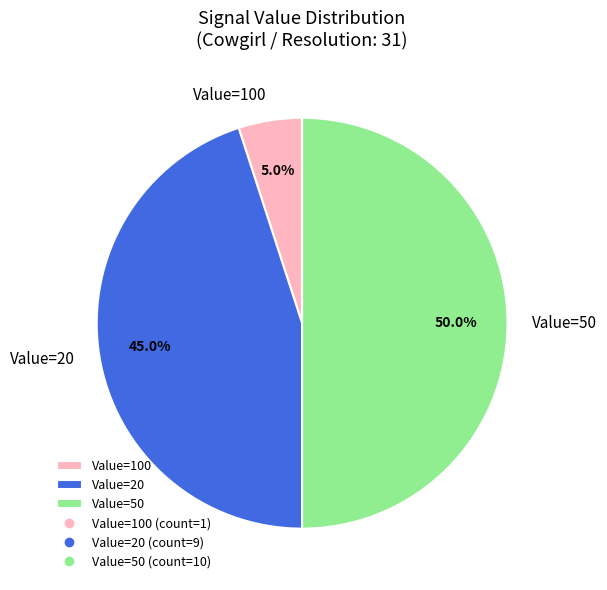

Is Value=20 the majority of the pie?

No